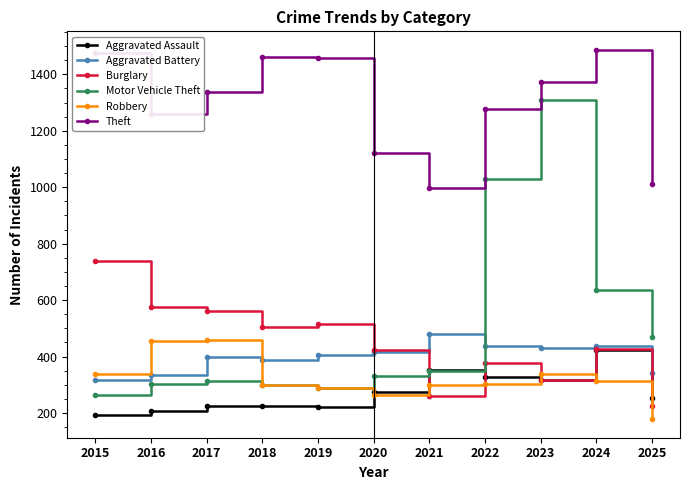

What is the minimum value shown in the chart?

178